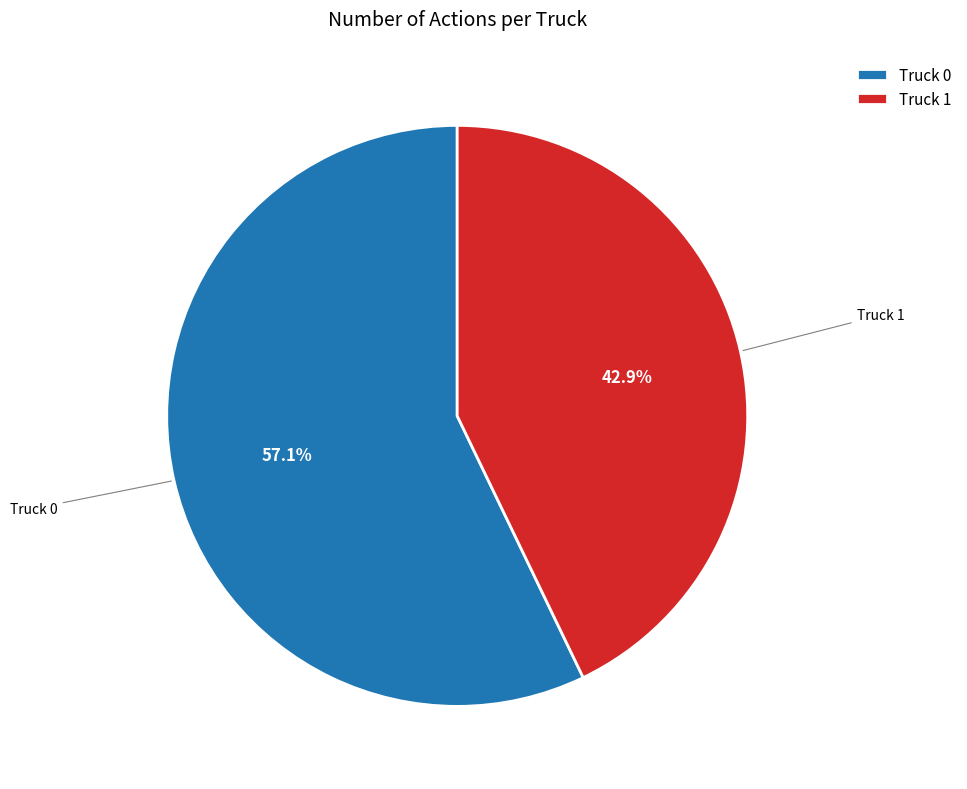

Do Truck 0 and Truck 1 together represent more than half of the pie?

Yes